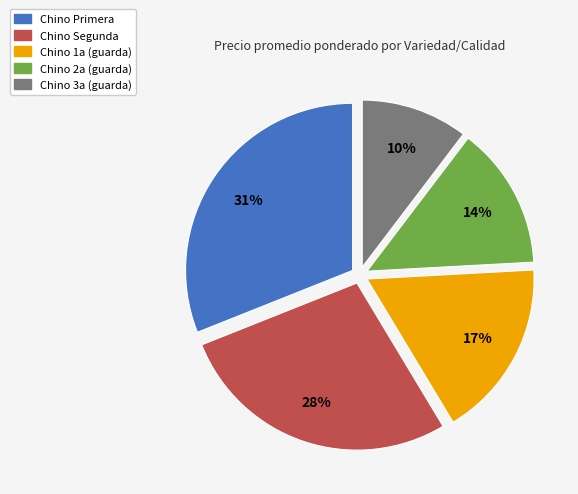

Approximately how many times larger is the value at Chino Segunda compared to Chino Primera?

0.9